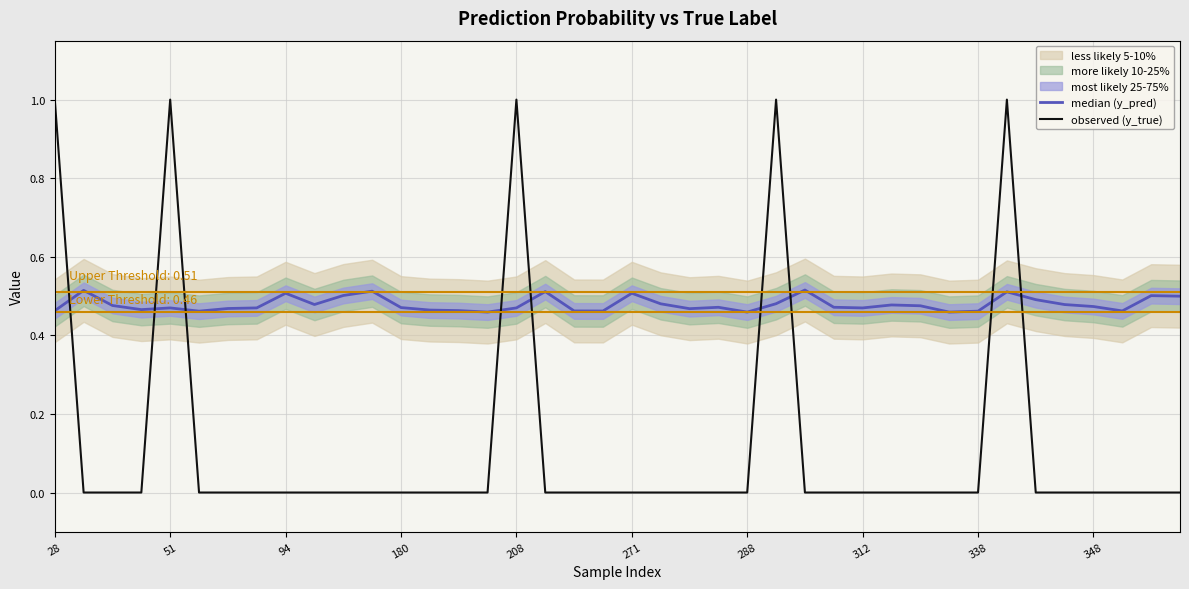

What is the average value of the median (y_pred) series?

0.5